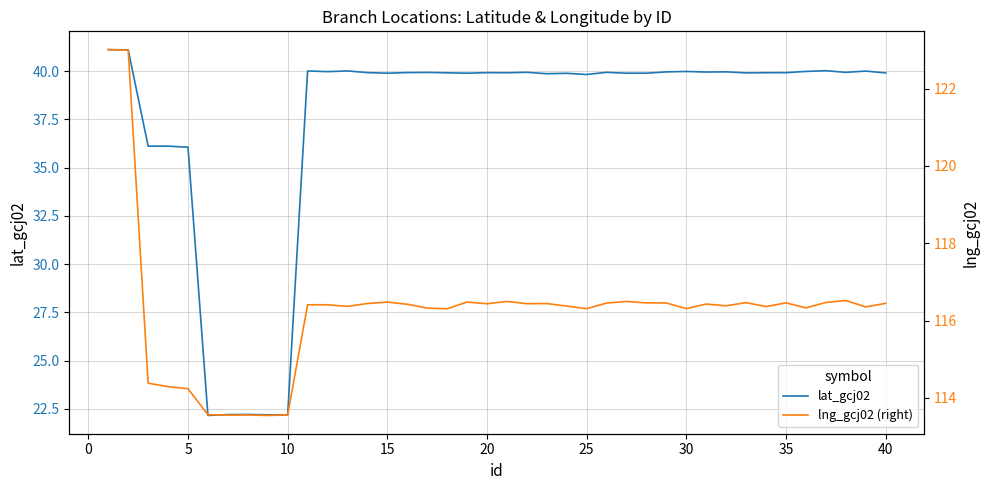

What are all the series names shown in the legend?

lat_gcj02, lng_gcj02 (right)